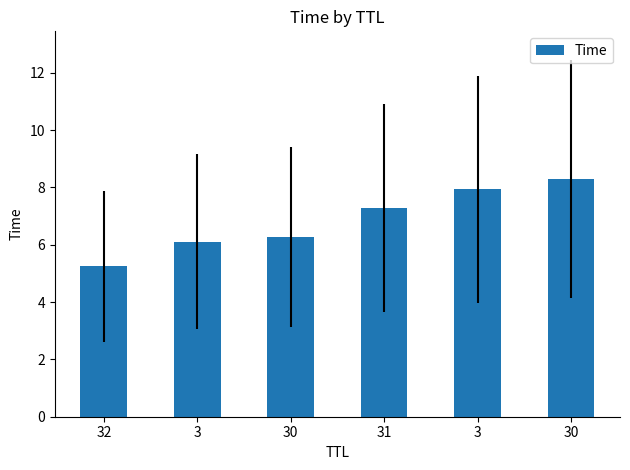

What is the label of the 4th bar from the left?

31